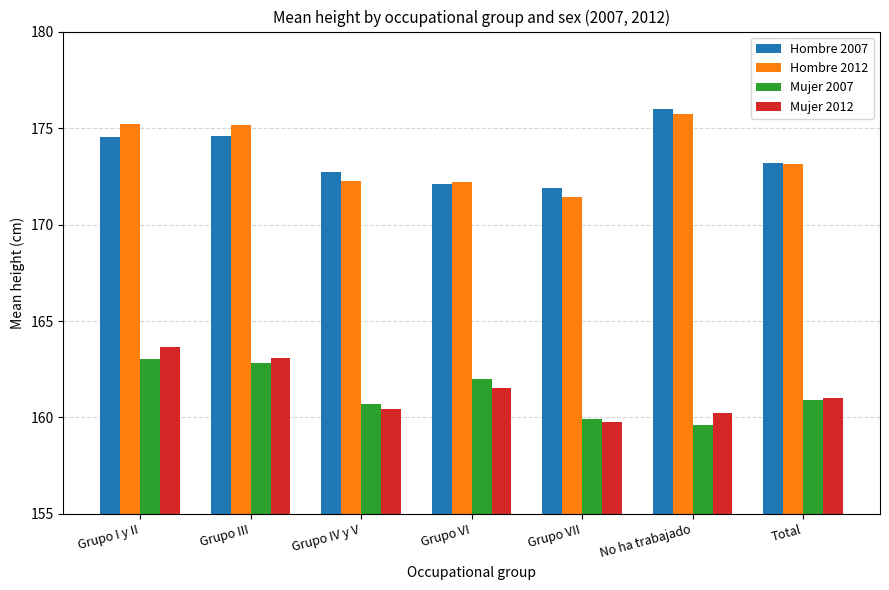

What is the difference between the maximum and minimum values in the Hombre 2012 series?

4.3